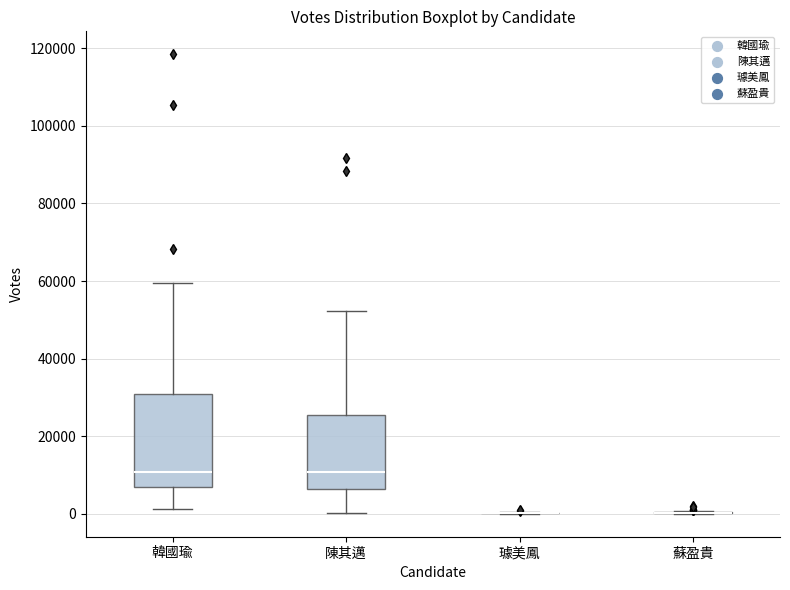

Where does the lower whisker of the box for 陳其邁 end on the y-axis? The values are not printed on the chart, so give them approximately, as read against the axis.

0